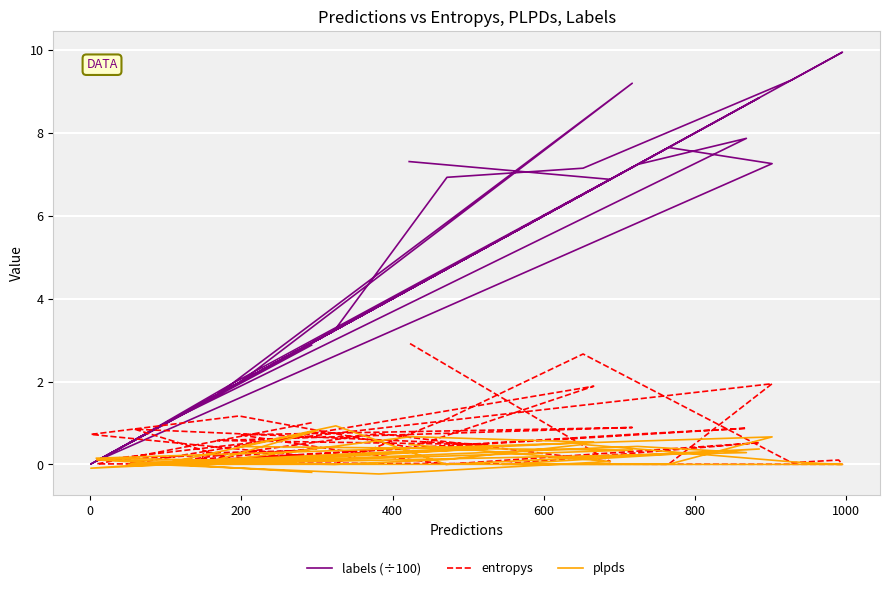

Which series has the widest spread of values?

labels (÷100)